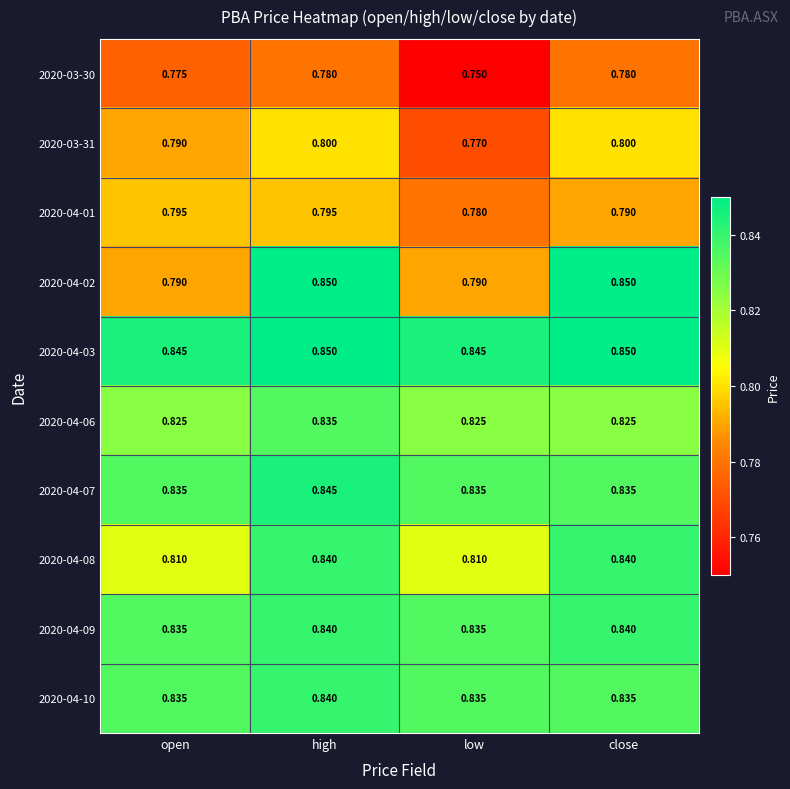

Which category has the lowest value across all series?

low